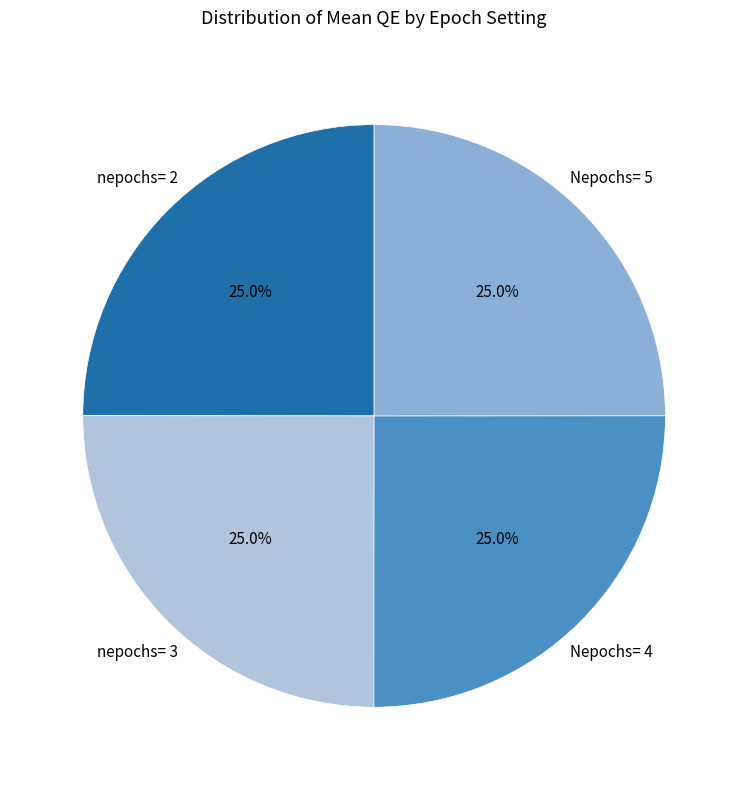

Does any single category account for the majority?

No